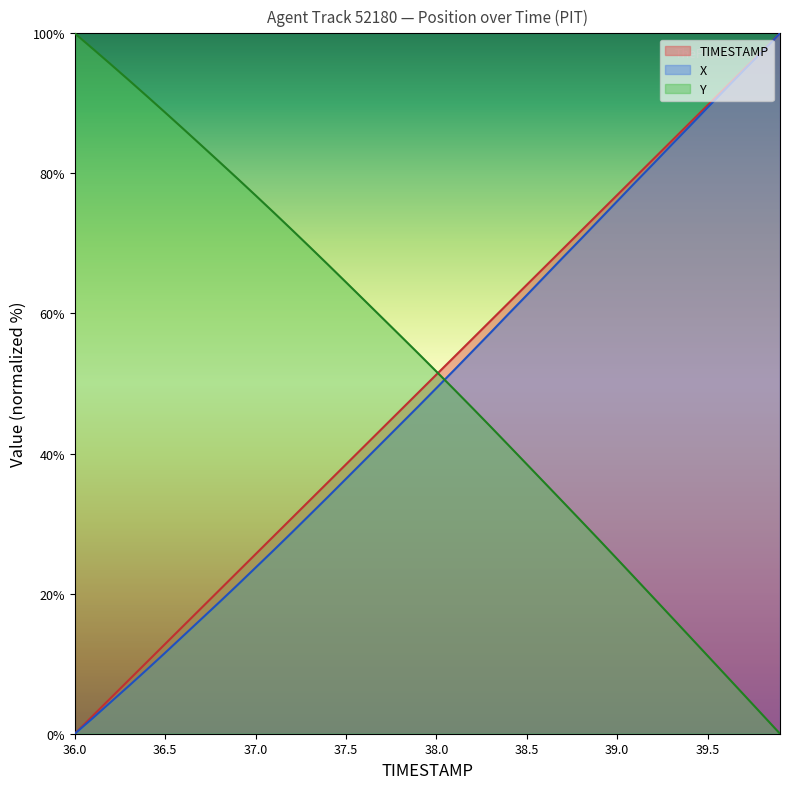

What is the spread (max minus min) of values at 38.6?

30.9